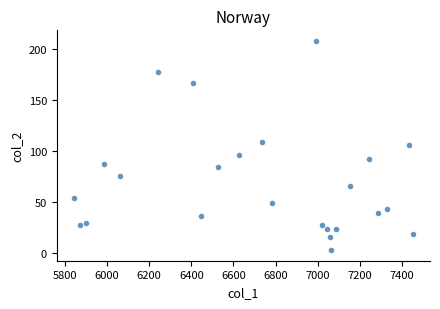

What is the range of Y values (max minus min)?

205